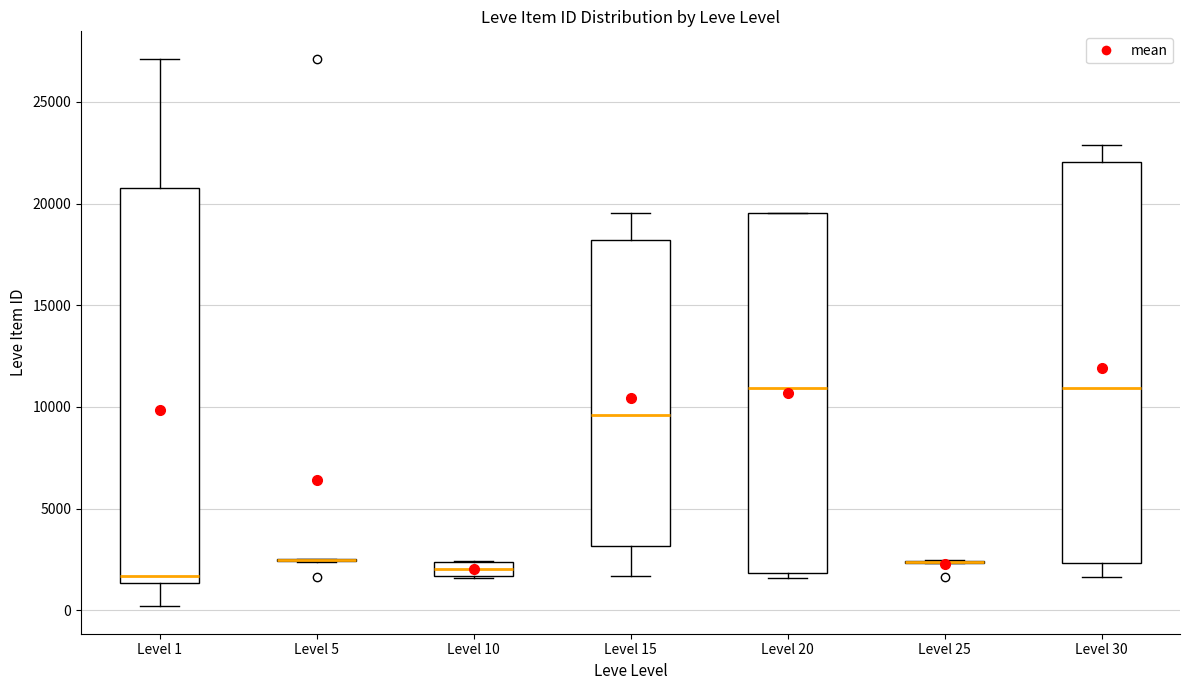

Where does the lower whisker of the box for Level 1 end on the y-axis? The values are not printed on the chart, so give them approximately, as read against the axis.

0